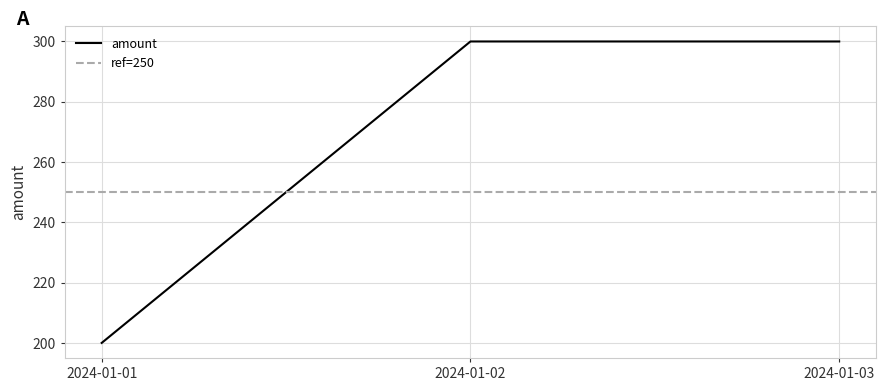

Between 2024-01-01 and 2024-01-02, which is larger?

2024-01-02